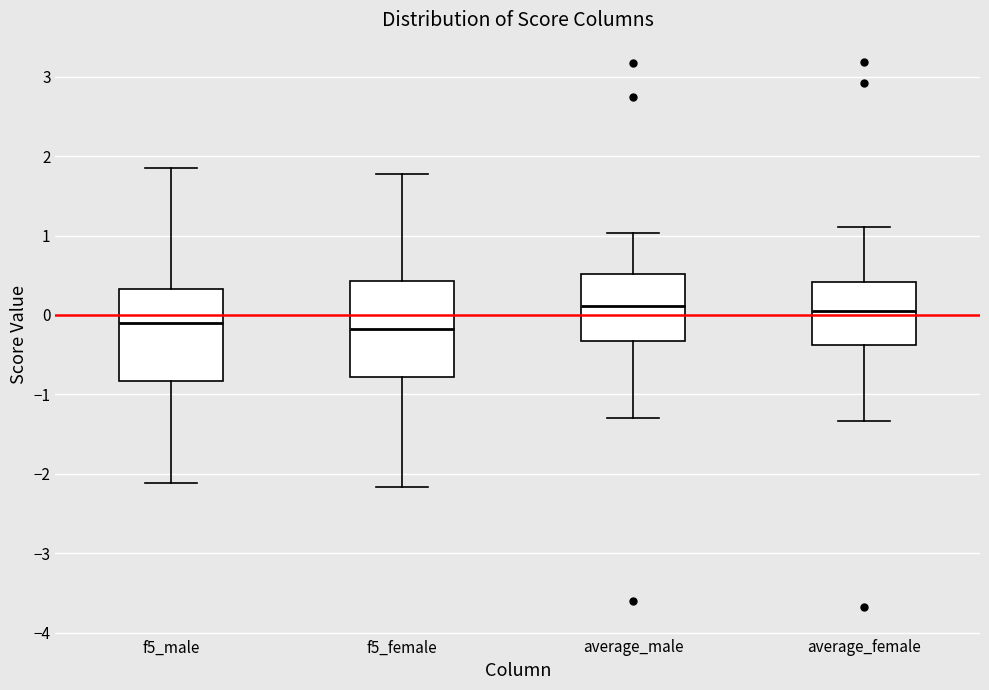

Reading left to right, transcribe this box plot: for each box, give where its median line is, the range the box spans, and where its two whiskers end, as read against the y-axis. The values are not printed on the chart, so give them approximately, as read against the axis.

f5_male: median -0.1, box -0.8 to 0.3, whiskers -2.1 to 1.9
f5_female: median -0.2, box -0.8 to 0.4, whiskers -2.2 to 1.8
average_male: median 0.1, box -0.3 to 0.5, whiskers -1.3 to 1.0
average_female: median 0.0, box -0.4 to 0.4, whiskers -1.3 to 1.1